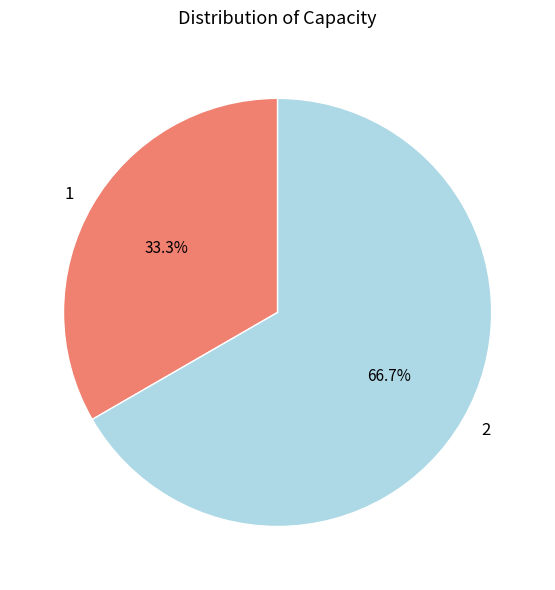

Is it true that 2 is 74% of the pie?

False